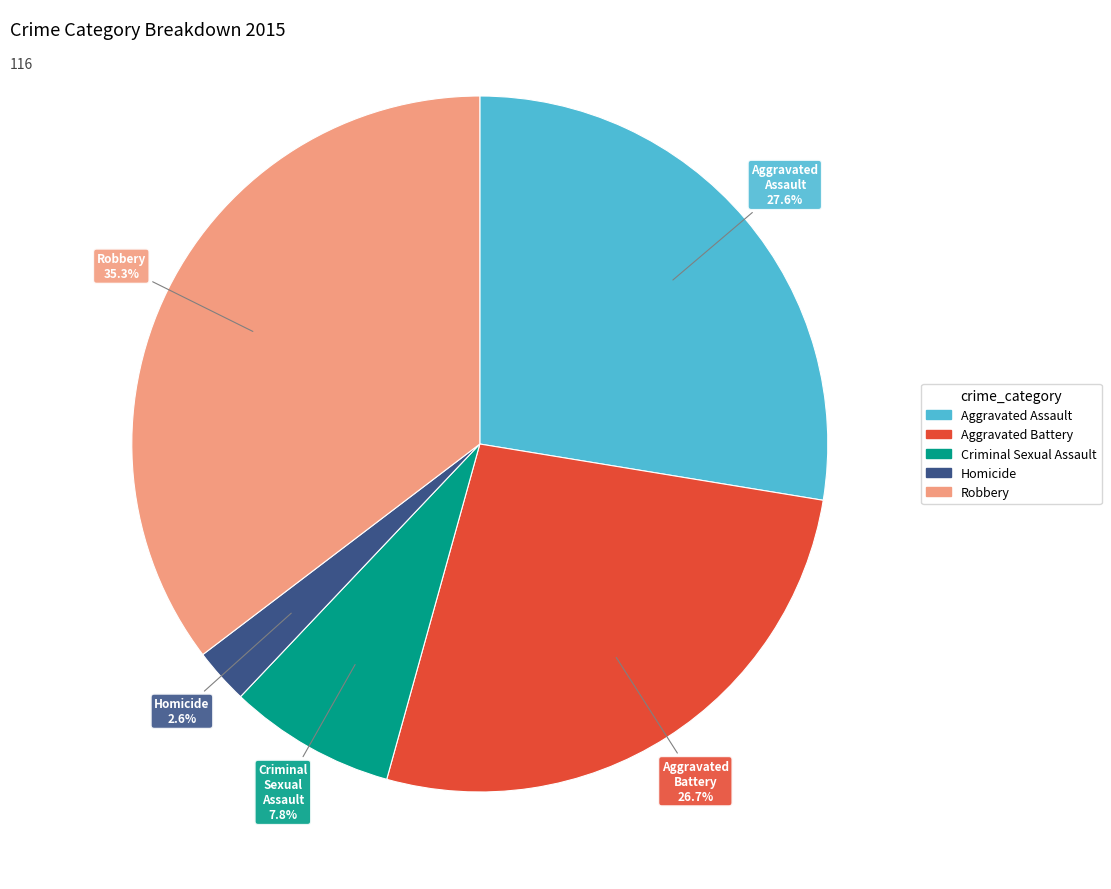

How many segments does this pie chart have?

5